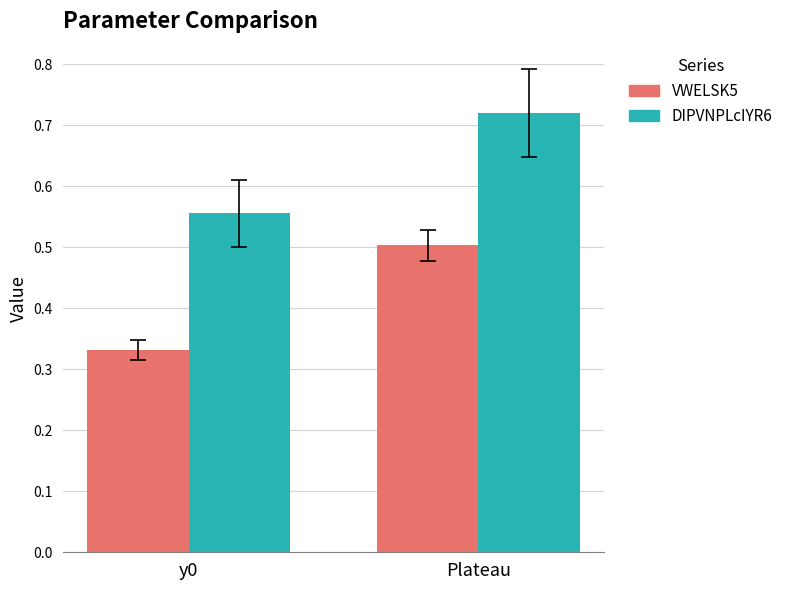

Which category has the lowest value in the DIPVNPLcIYR6 series?

y0